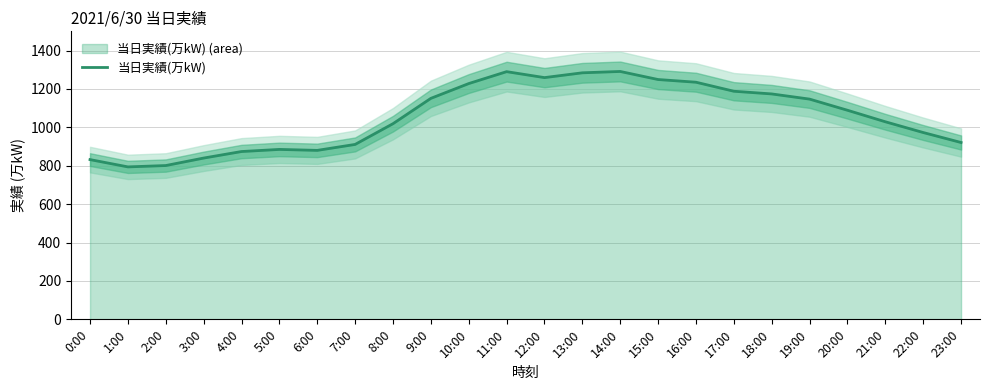

What is the value of the 15th point from the left?

1291